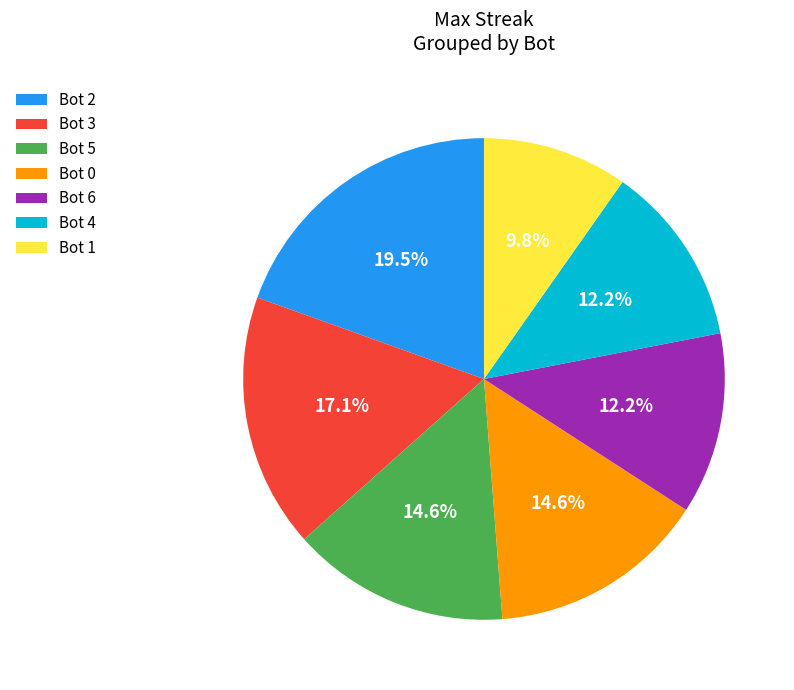

What percentage is NOT represented by Bot 1?

90.2%